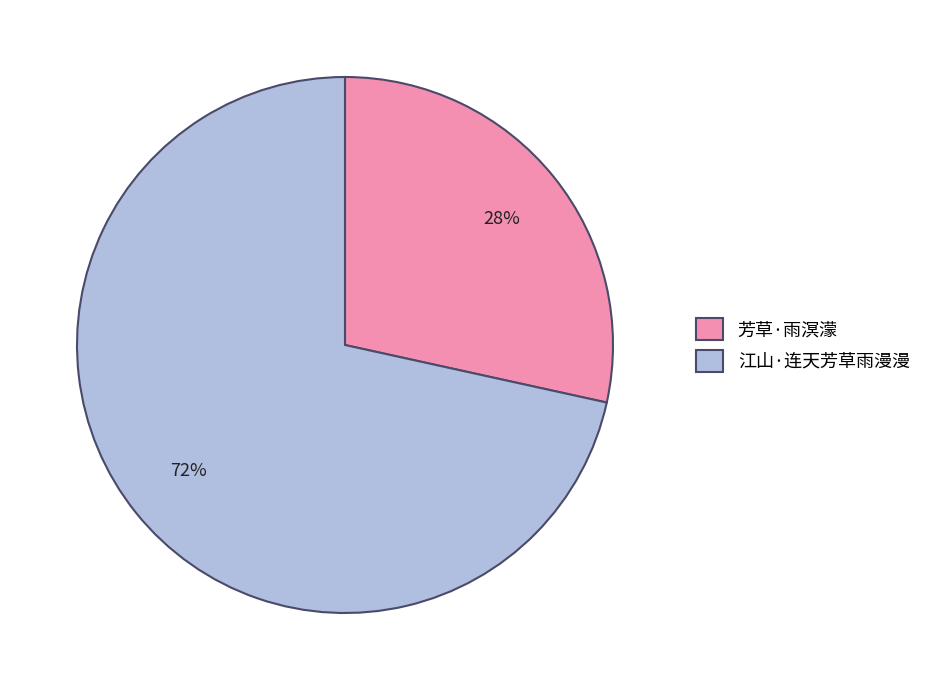

Is the sum of 江山·连天芳草雨漫漫 and 芳草·雨溟濛 greater than half?

Yes